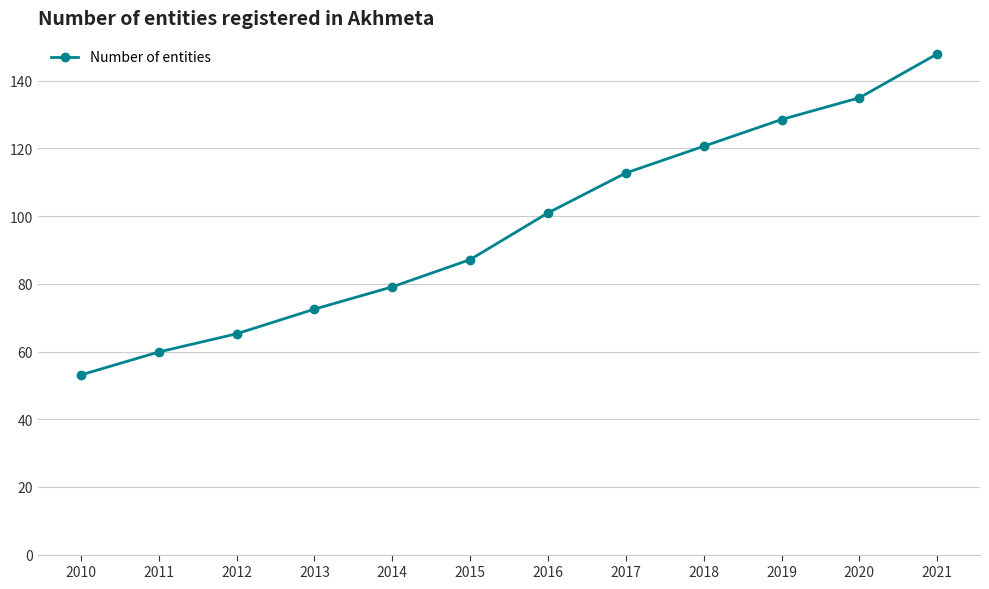

True or false: the data has more than 0 interior local peaks.

False